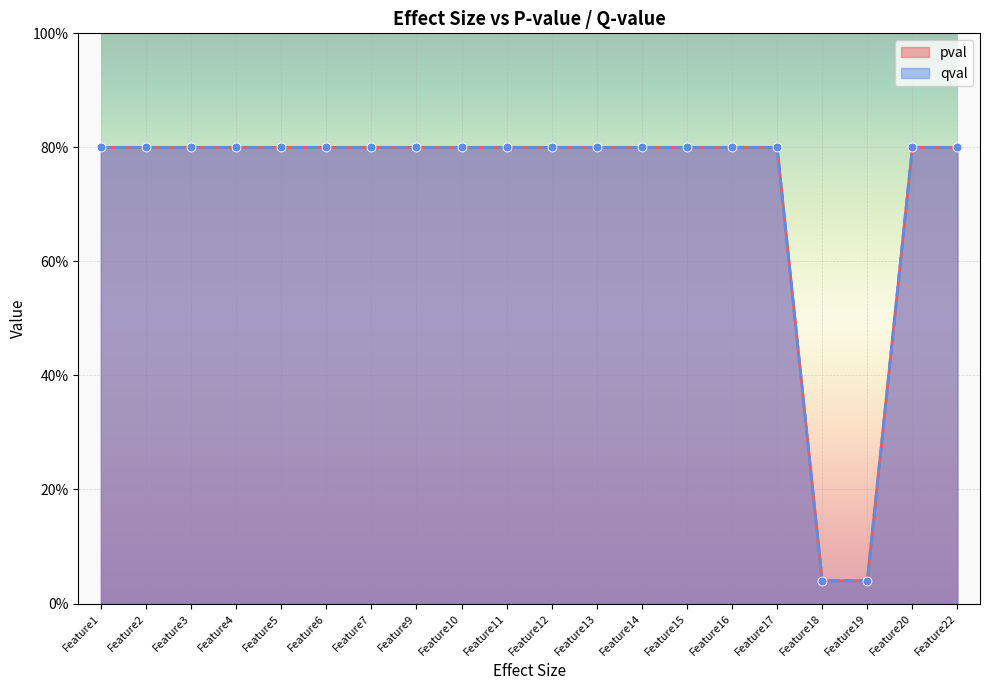

At how many categories does at least one series exceed 0?

20